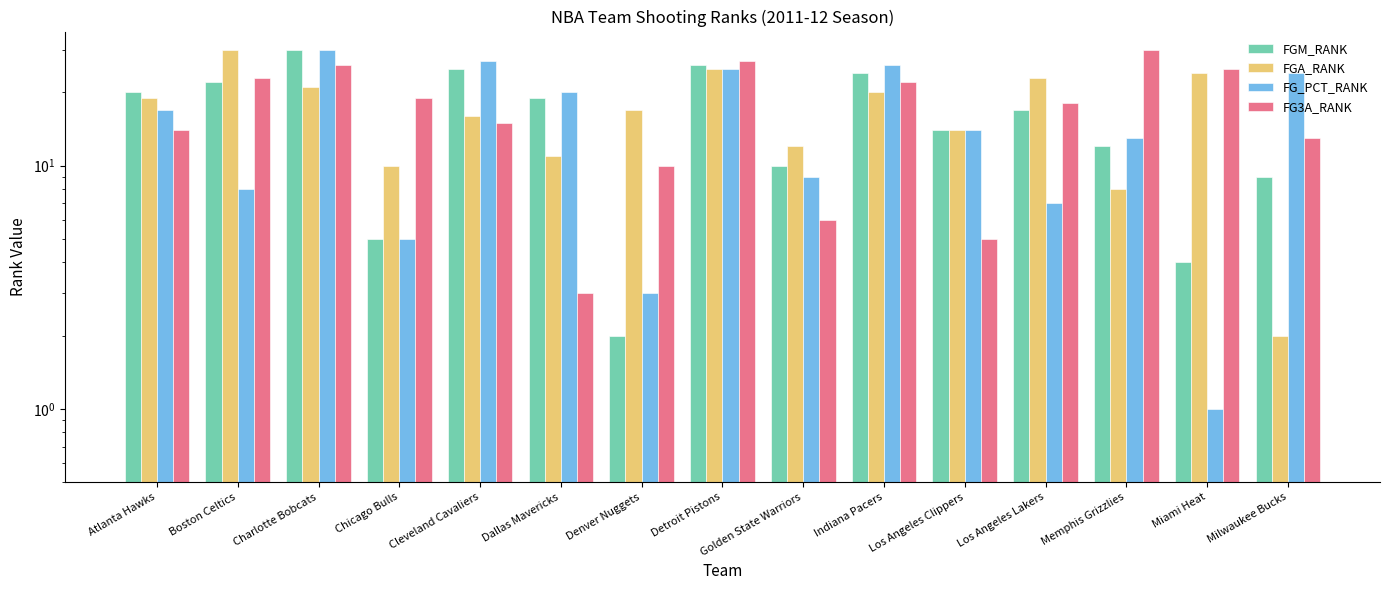

Does the chart contain any negative values?

No